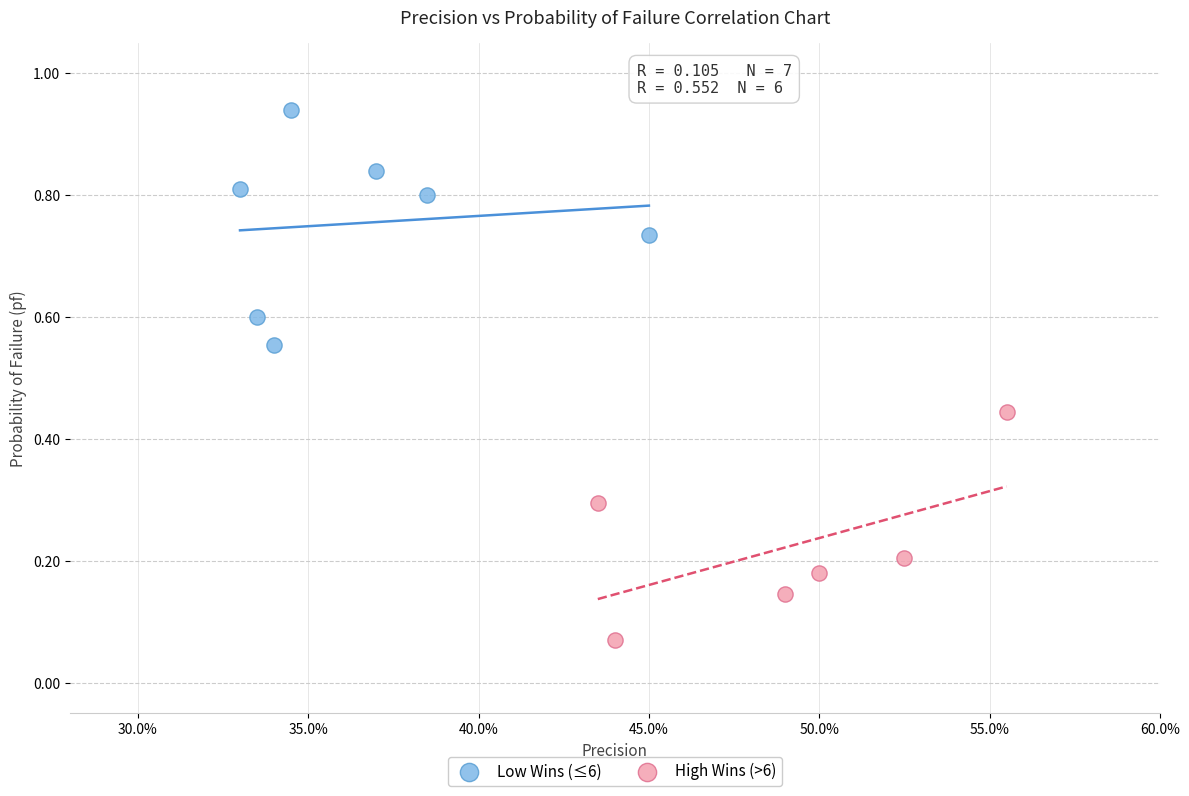

Which series reaches the maximum Y coordinate?

Low Wins (≤6)